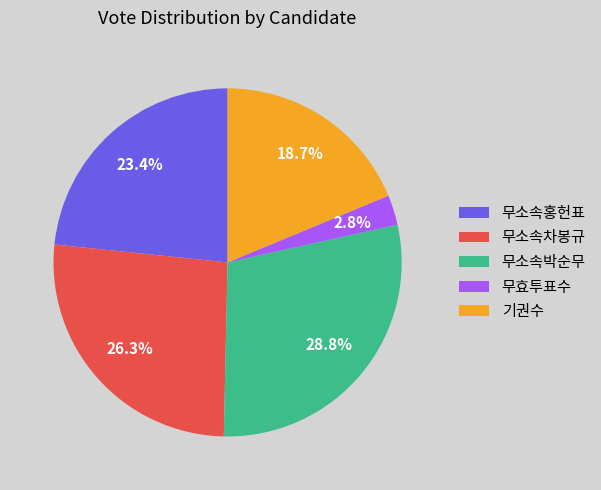

Rank the categories by value from lowest to highest.

무효투표수, 기권수, 무소속홍헌표, 무소속차봉규, 무소속박순무